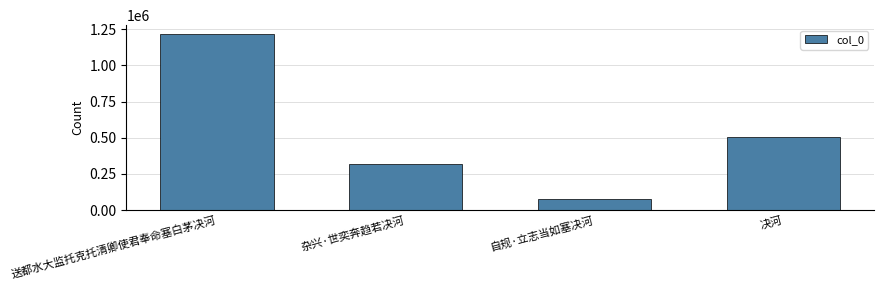

What is the maximum value shown in the chart?

1217574